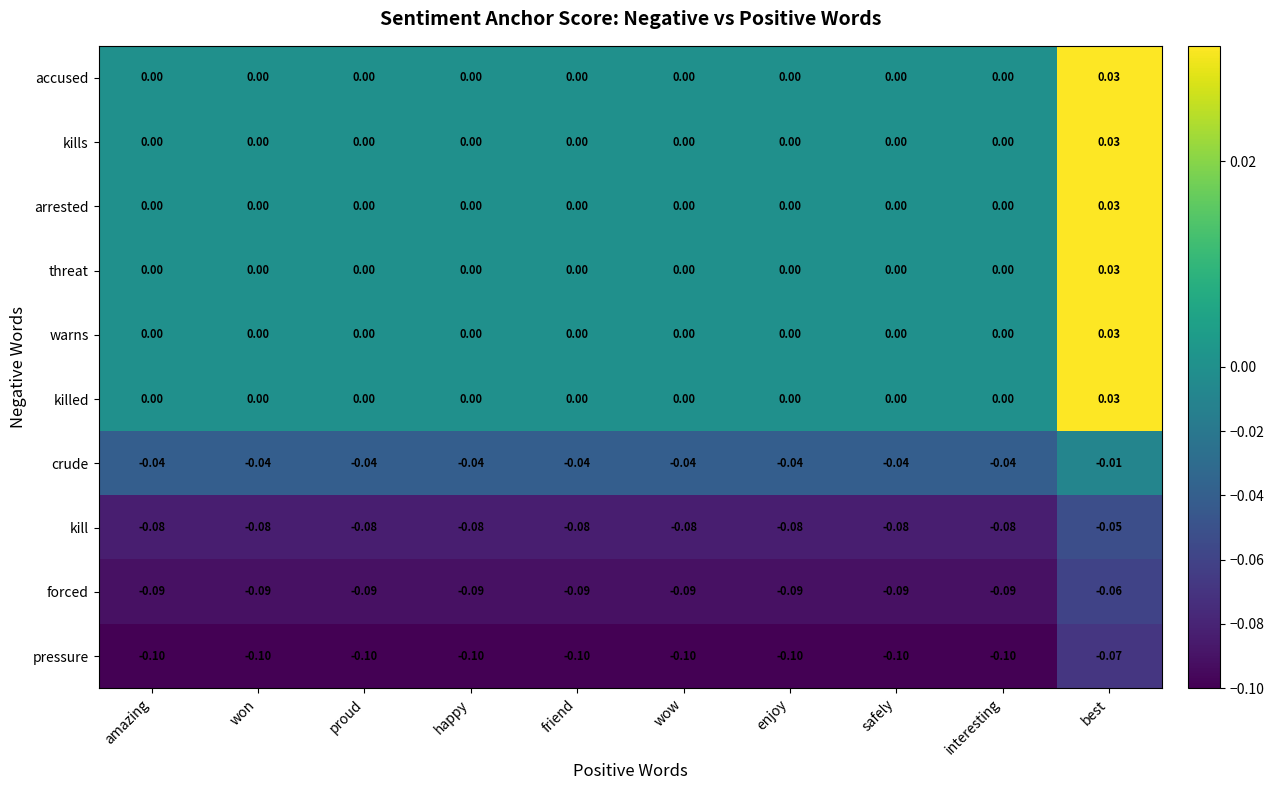

Which category has the highest value in the threat series?

best